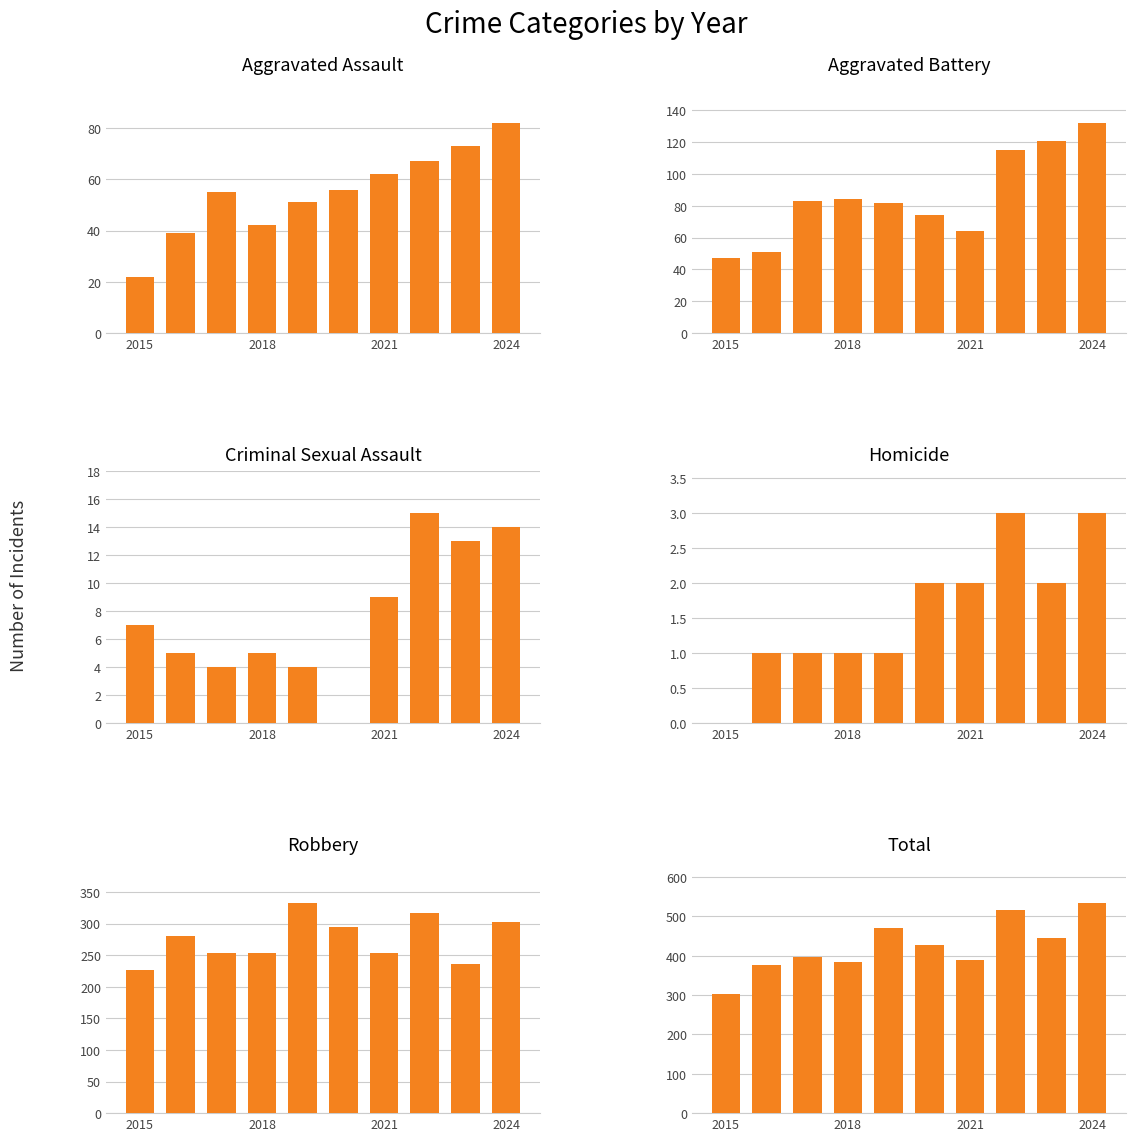

What are all the series names shown in the legend?

Aggravated Assault, Aggravated Battery, Criminal Sexual Assault, Homicide, Robbery, Total